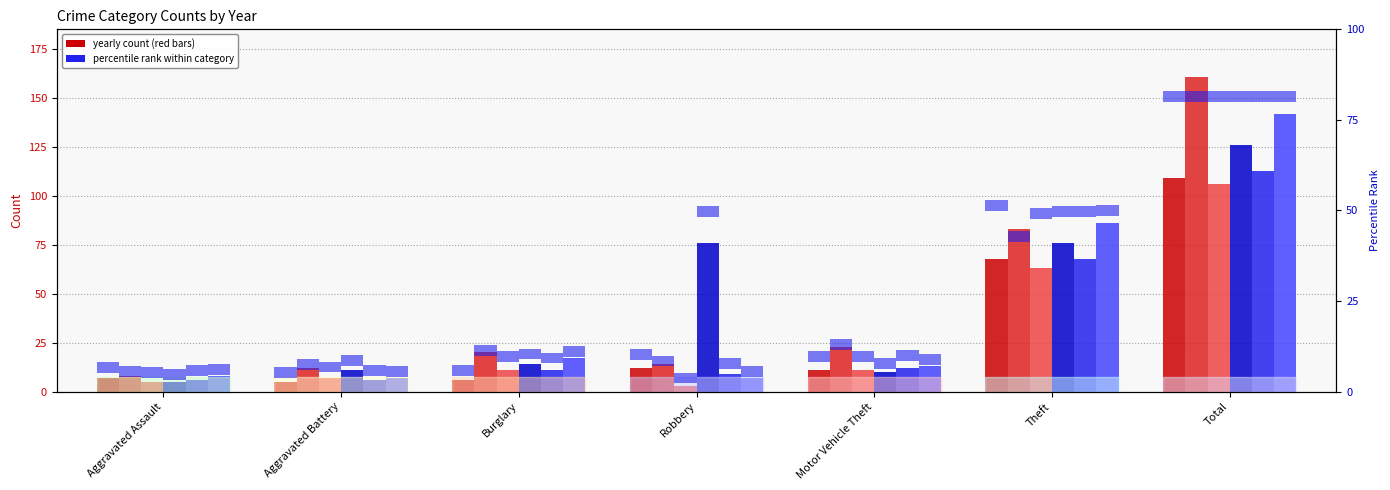

What is the maximum value for 2017?

161